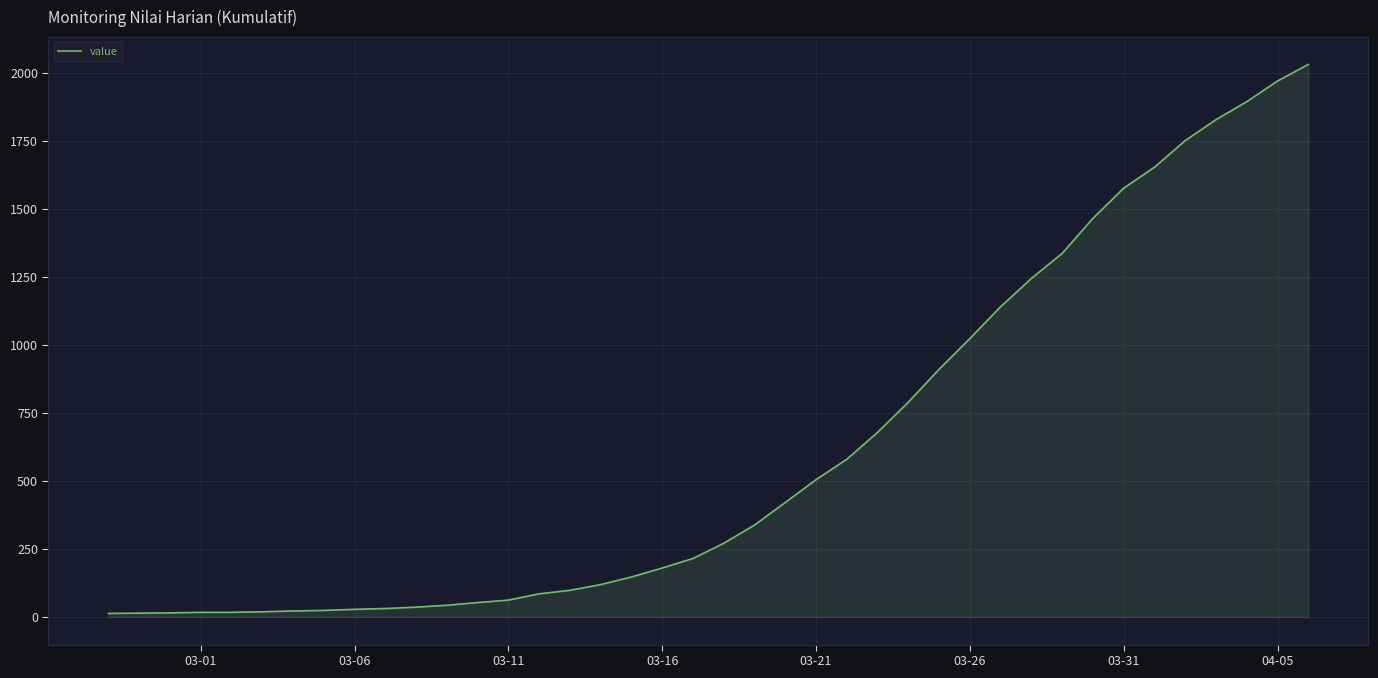

What is the maximum value shown in the chart?

2032